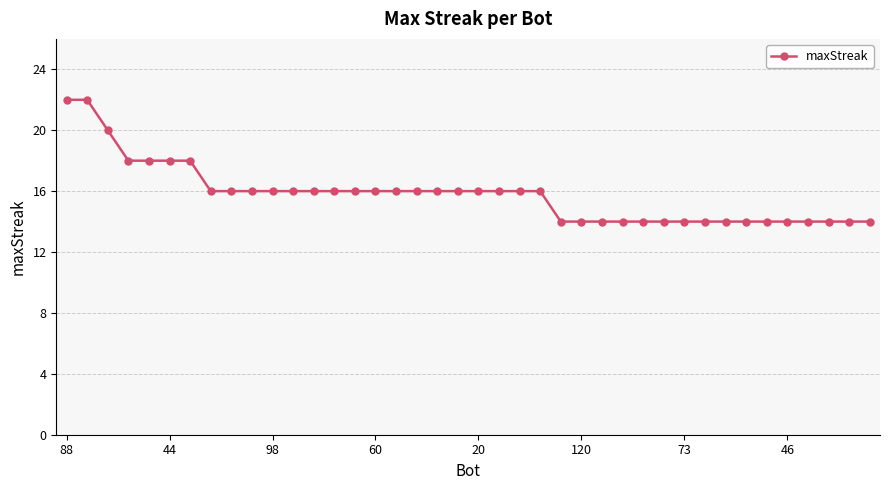

What is the difference between the maximum and minimum values?

8